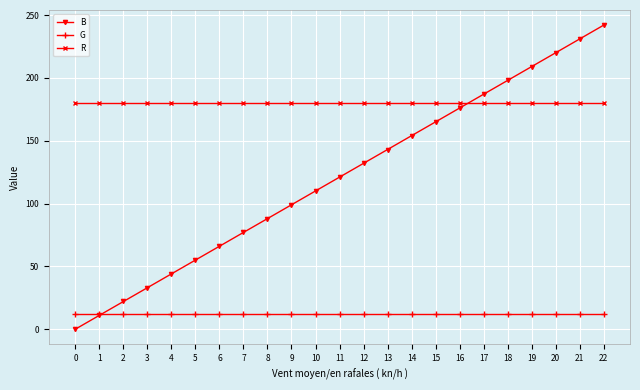

Rank the series by their maximum value, from highest to lowest.

B, R, G